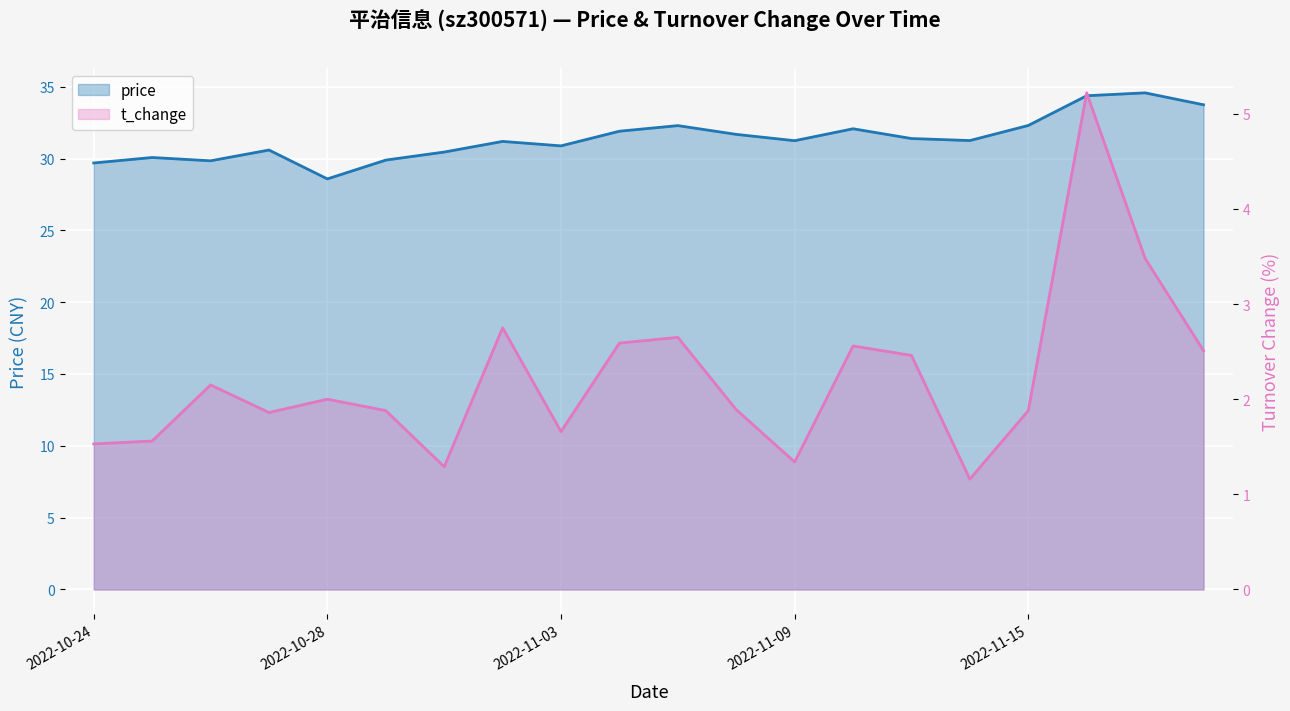

What is the total value across all series at 2022-10-27?

32.5